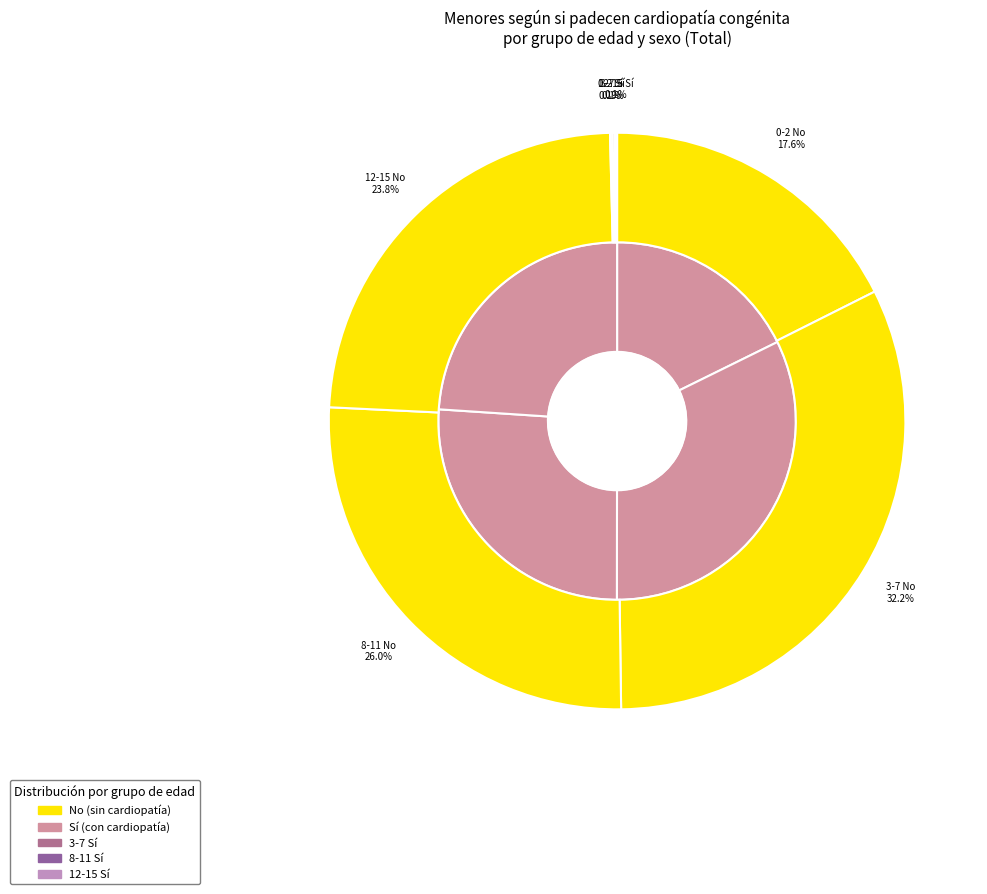

What is the largest slice in the pie chart?

3-7